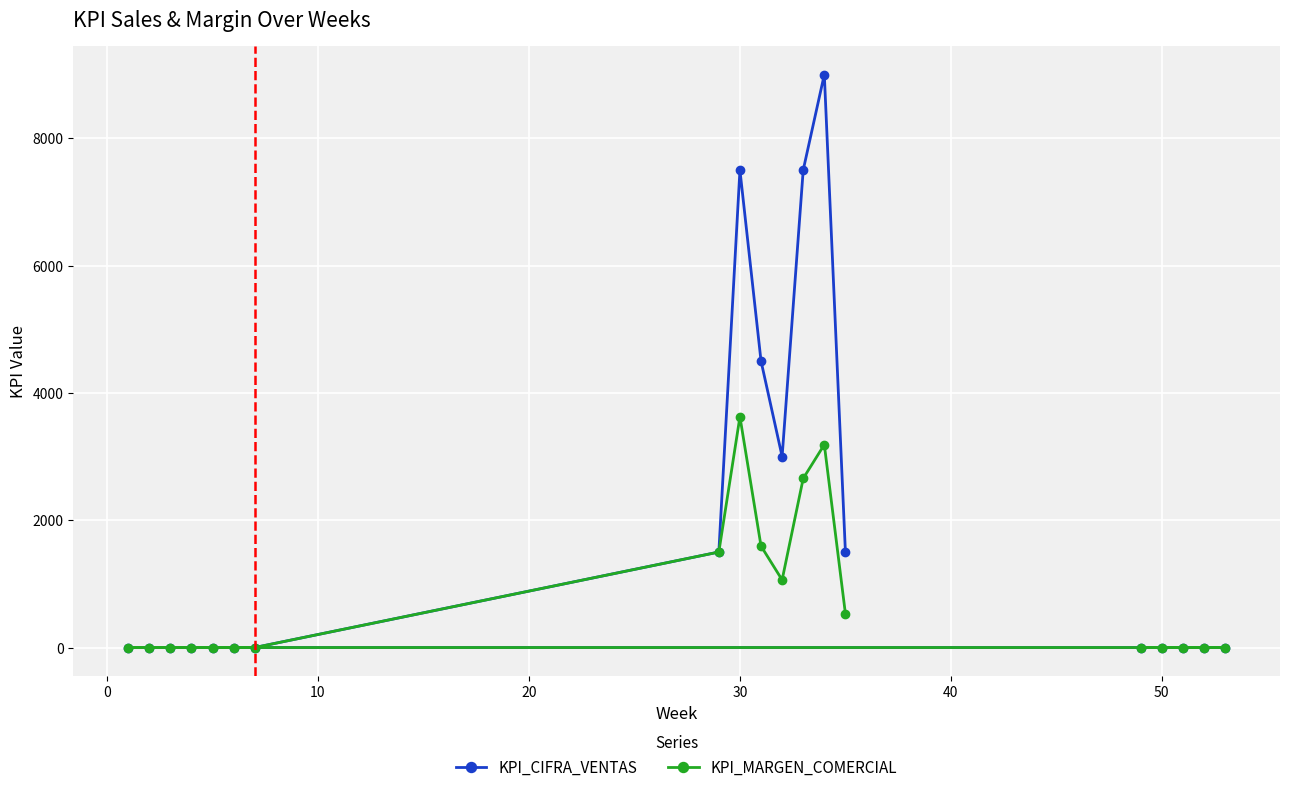

At which label does KPI_MARGEN_COMERCIAL reach its peak?

30